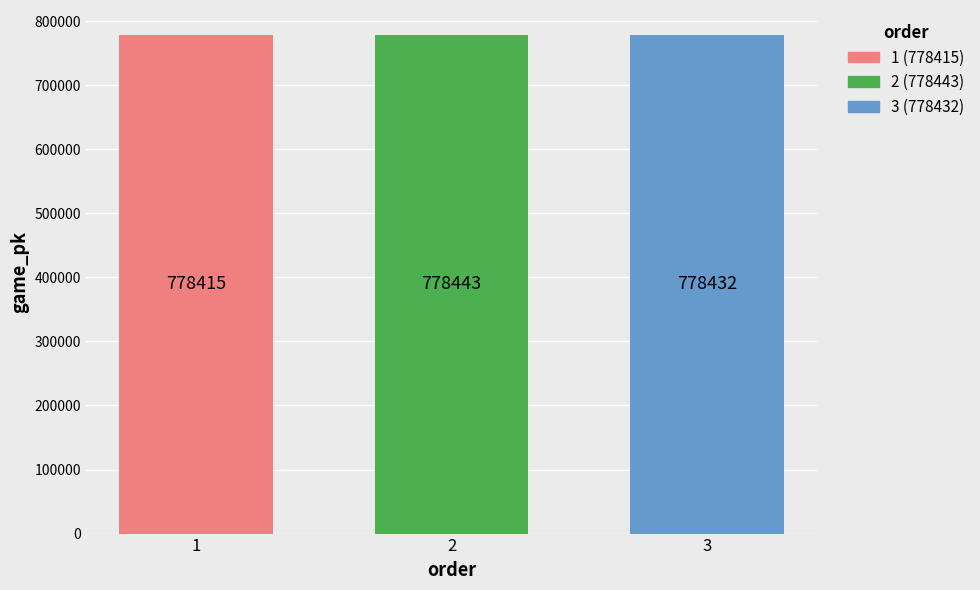

What is the value of the 1st bar from the left?

778415